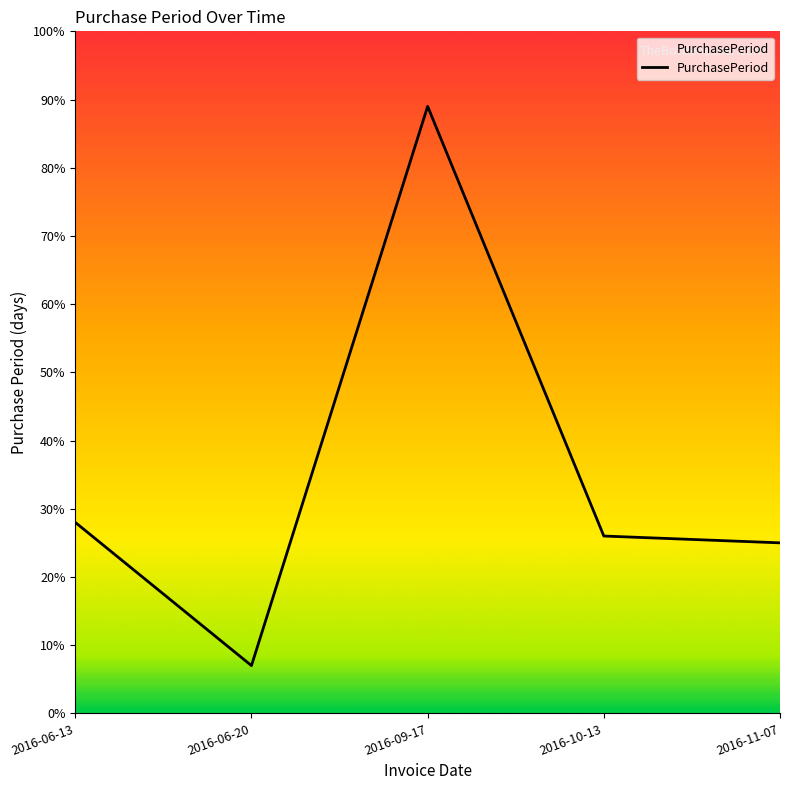

True or false: the data shows 25 at 2016-11-07.

True